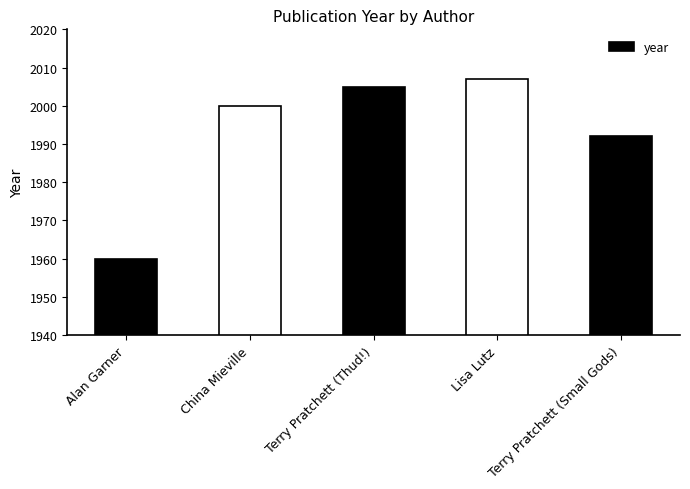

What is the sum of all values?

9964